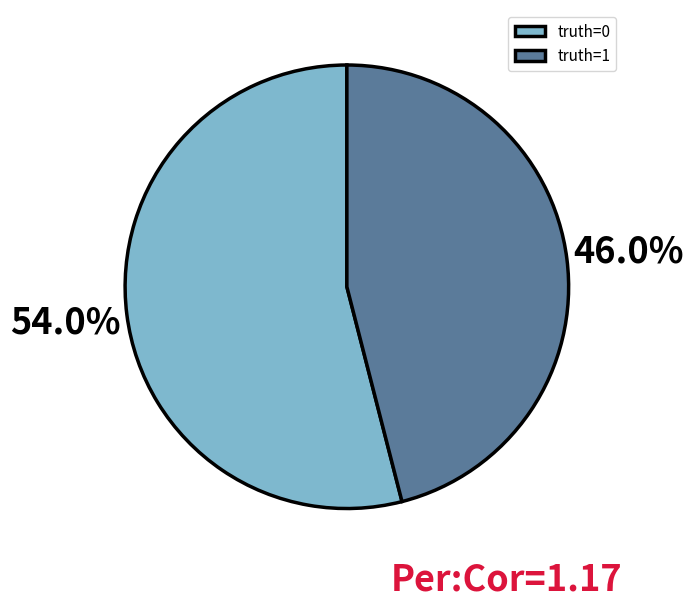

Rank the categories by value from lowest to highest.

truth=1, truth=0